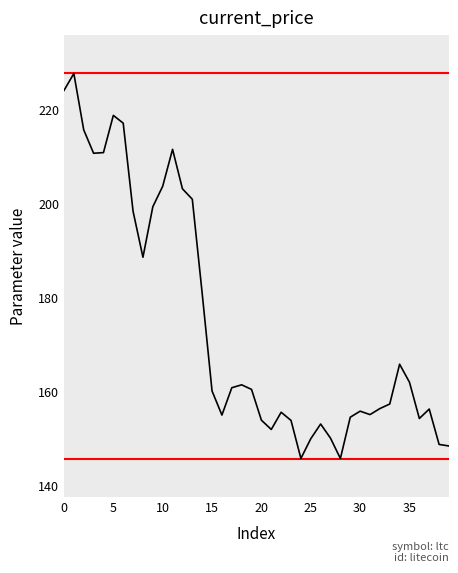

What is the difference between the maximum and minimum values?

81.8